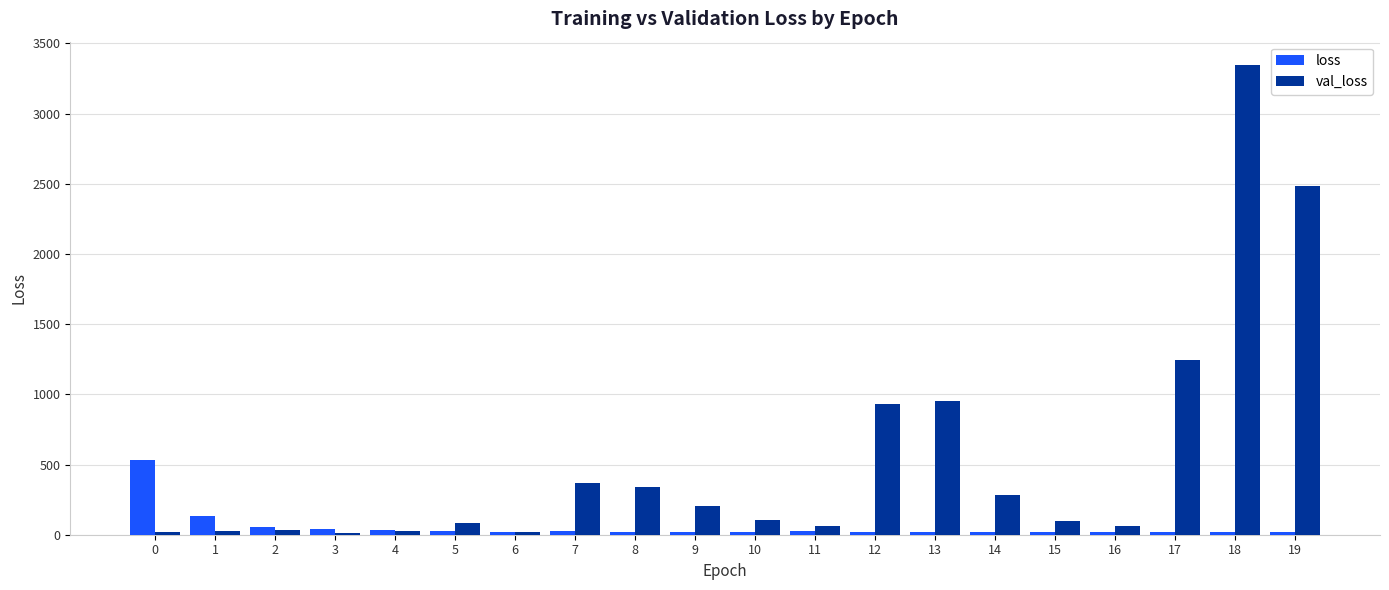

How many bars are there in each group?

2